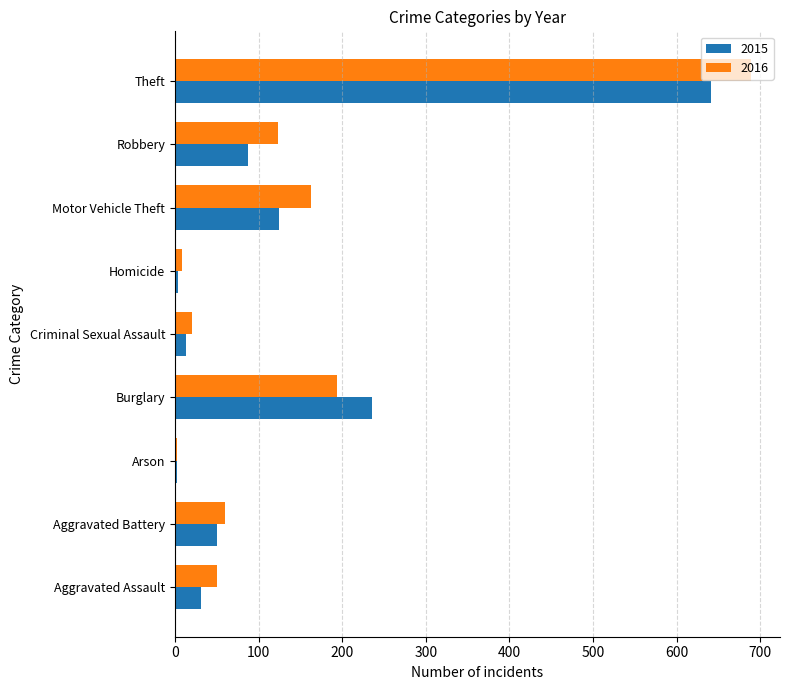

What is the sum of all 2016 values?

1310